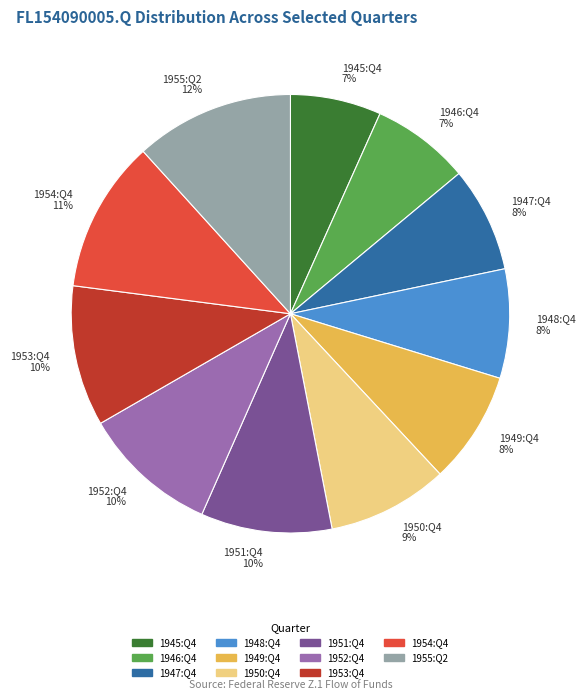

The 1945:Q4 slice represents 7% of the pie. True or false?

True